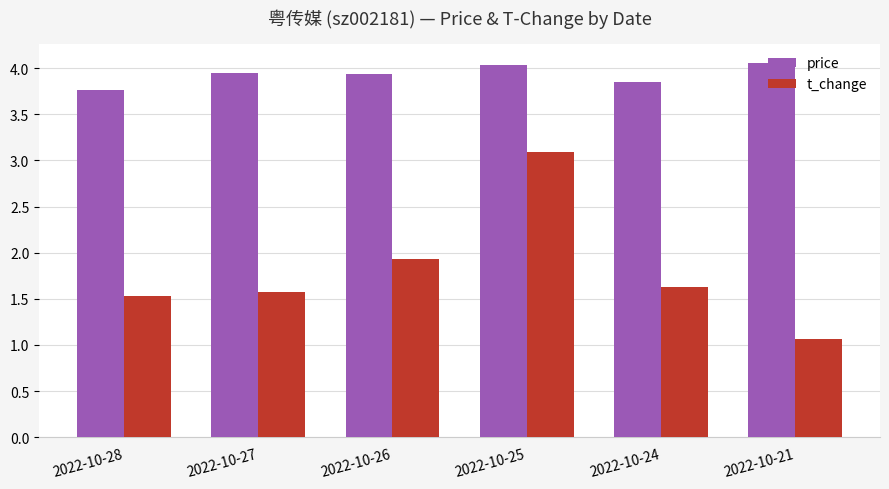

Is it true that price equals 2.5 at 2022-10-25?

False